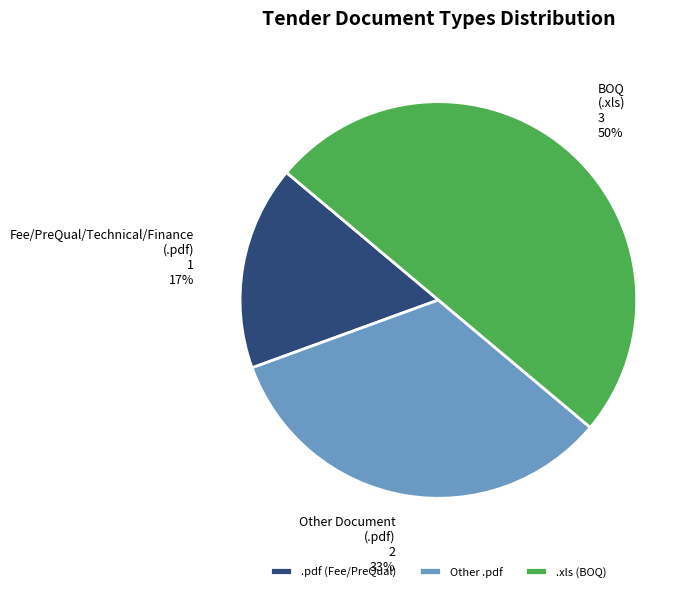

To the nearest percent, what percentage of the pie is Other .pdf?

33%